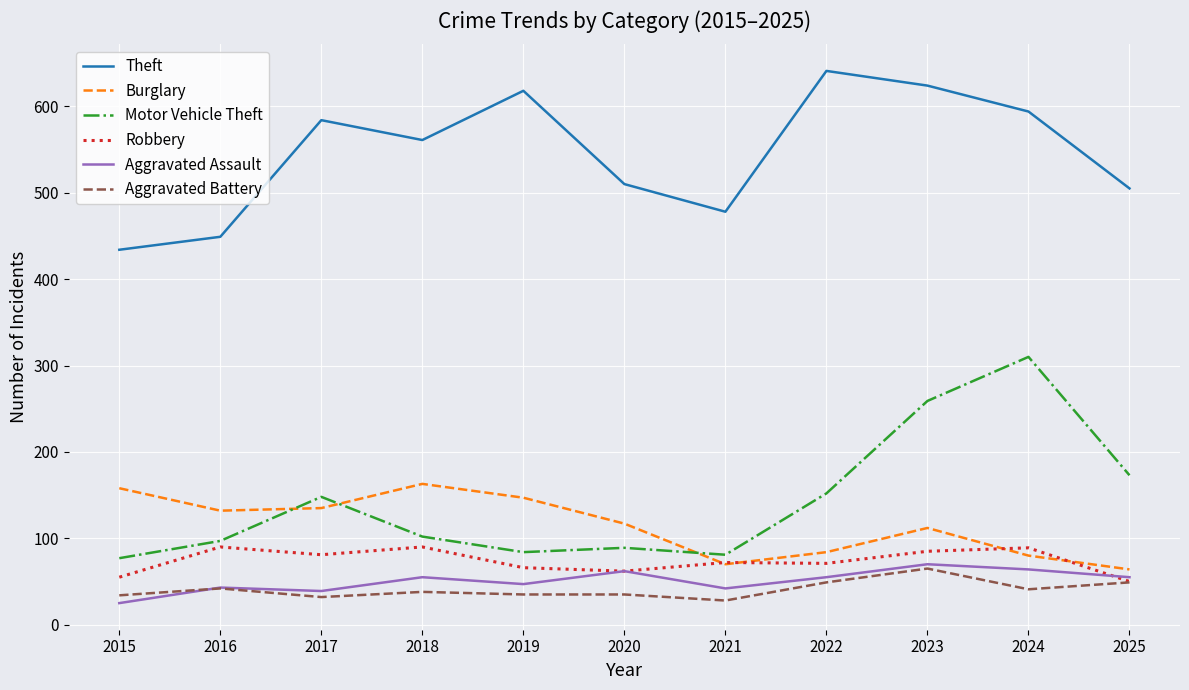

What is the total value across all series at 2018?

1009